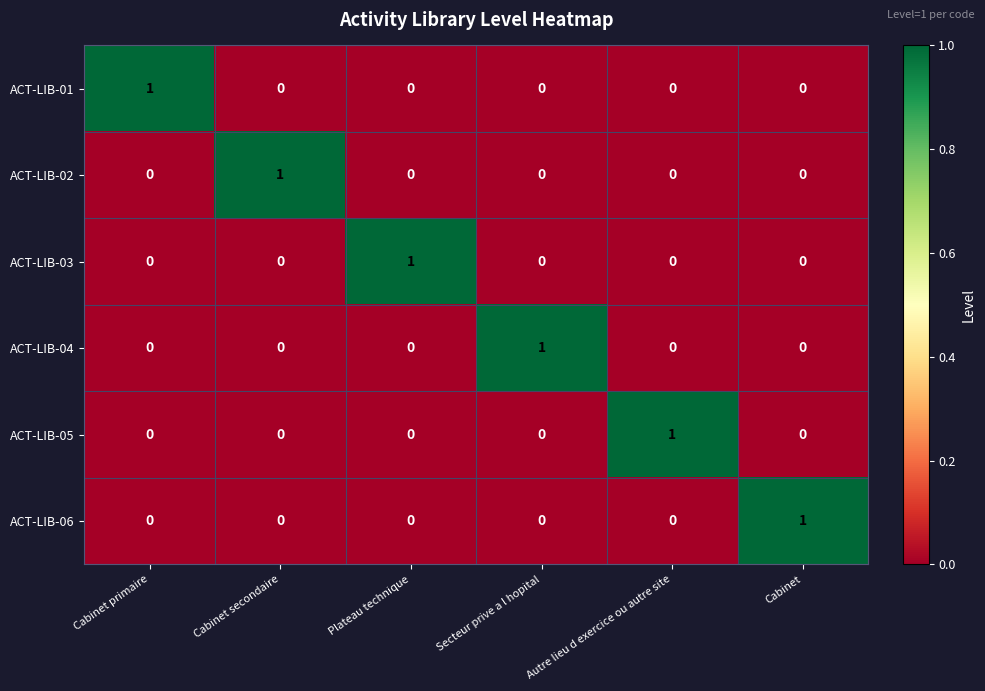

At how many categories does at least one series exceed 0?

6